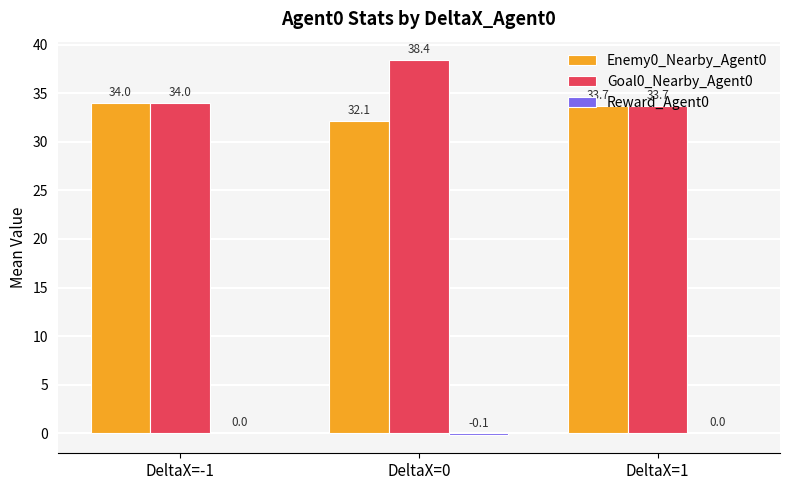

Which series has the largest total across all categories?

Goal0_Nearby_Agent0